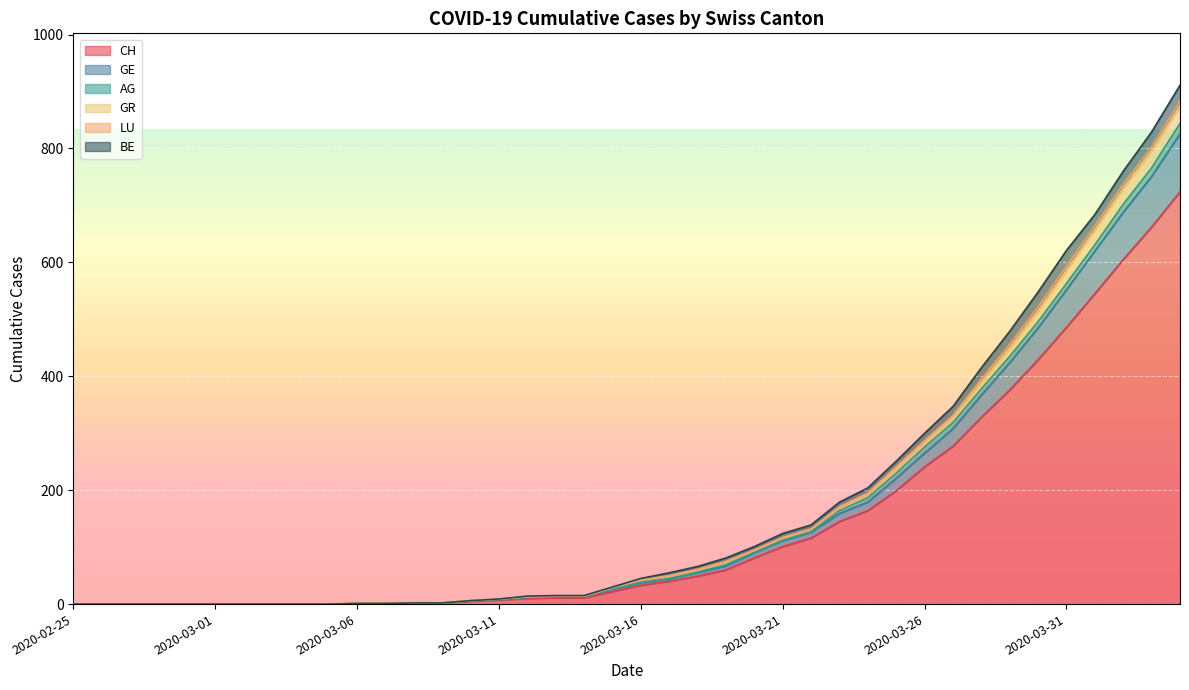

Rank the categories by GE value from lowest to highest.

2020-02-25, 2020-02-26, 2020-02-27, 2020-02-28, 2020-02-29, 2020-03-01, 2020-03-02, 2020-03-03, 2020-03-04, 2020-03-05, 2020-03-06, 2020-03-07, 2020-03-08, 2020-03-09, 2020-03-10, 2020-03-11, 2020-03-12, 2020-03-13, 2020-03-14, 2020-03-15, 2020-03-16, 2020-03-17, 2020-03-18, 2020-03-19, 2020-03-20, 2020-03-21, 2020-03-22, 2020-03-23, 2020-03-24, 2020-03-25, 2020-03-26, 2020-03-27, 2020-03-28, 2020-03-29, 2020-03-30, 2020-03-31, 2020-04-01, 2020-04-02, 2020-04-03, 2020-04-04